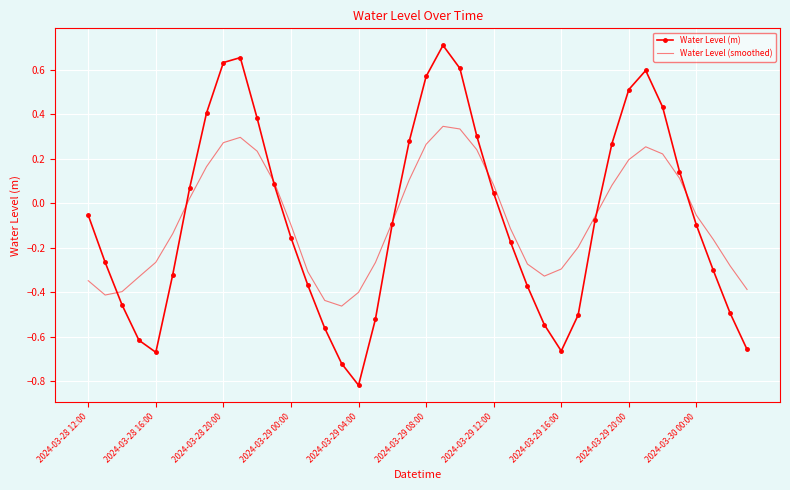

Rank the series by their maximum value, from highest to lowest.

Water Level (m), Water Level (smoothed)